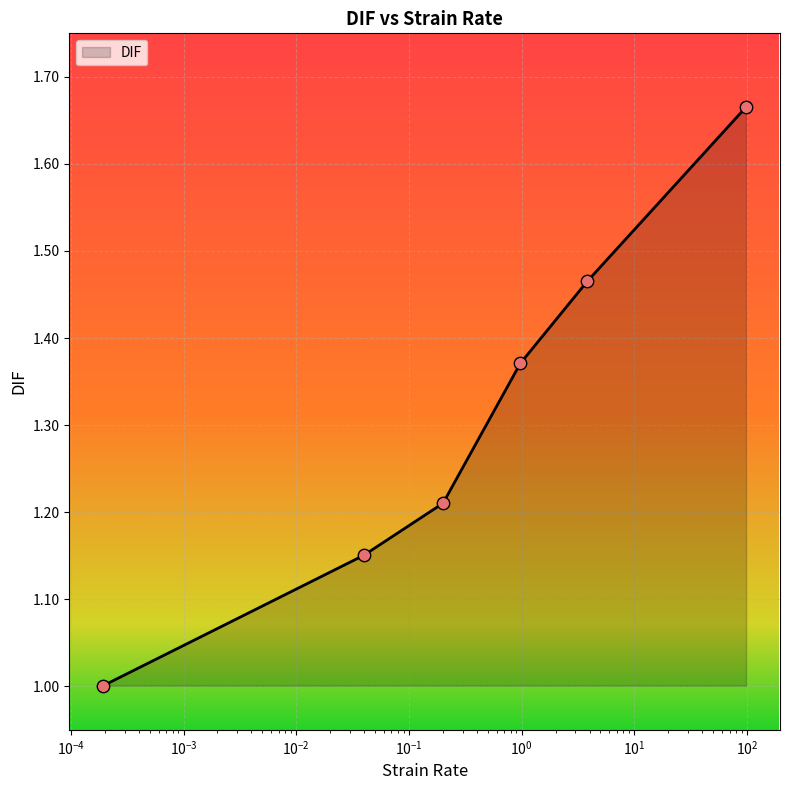

What is the average value?

1.3